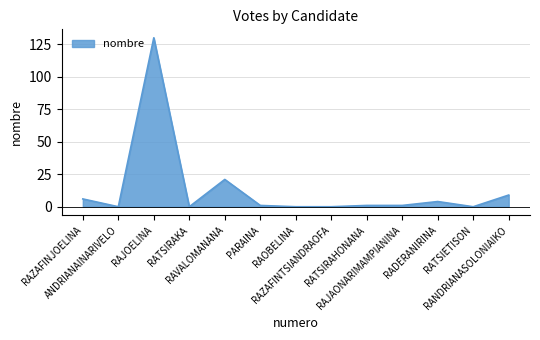

Which category has the highest value across all series?

RAJOELINA